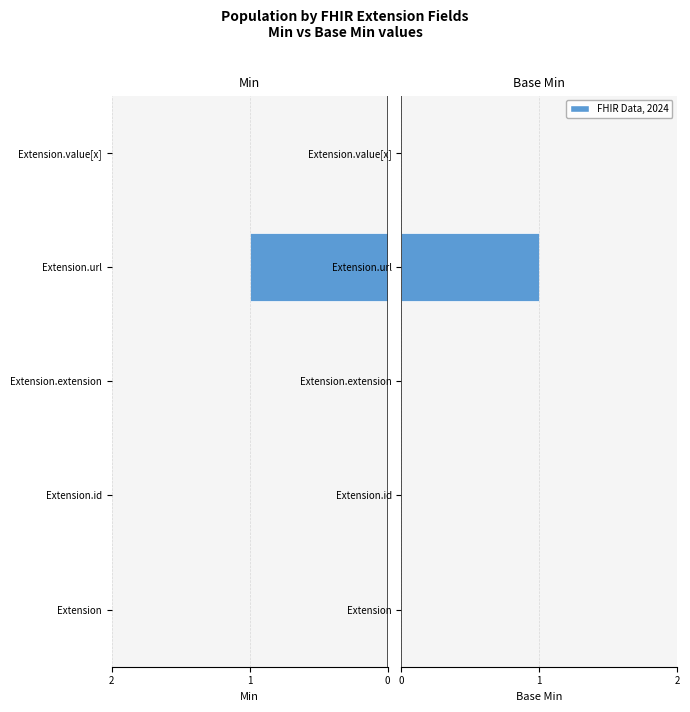

Is the value of Base Min at Extension greater than the value of Min at Extension.url?

Yes